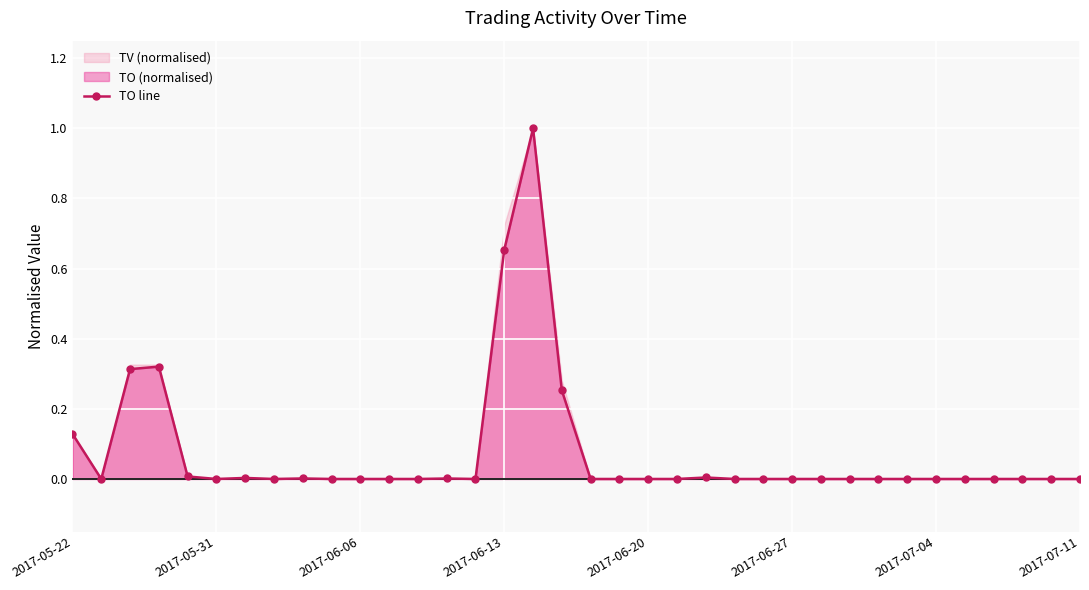

True or false: TO line has more than 2 interior local peaks.

True